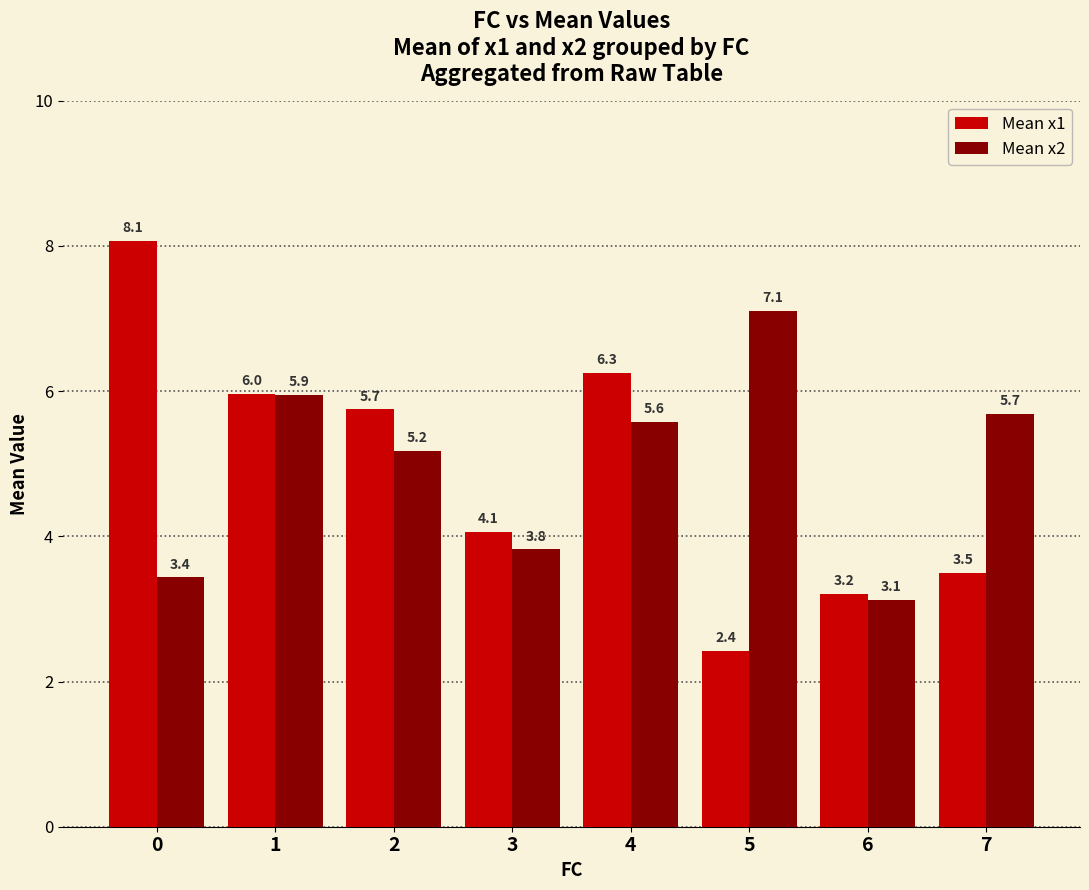

What is the difference between the maximum and second lowest values in the Mean x2 series?

3.7